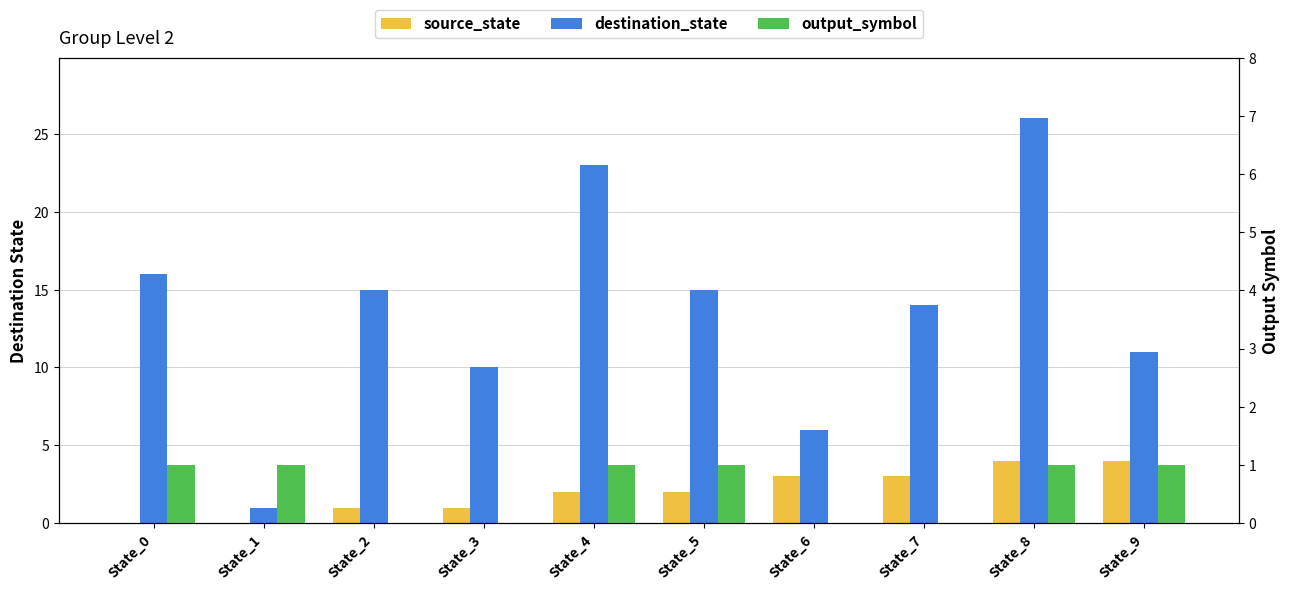

What value does the source_state series have at State_2?

1